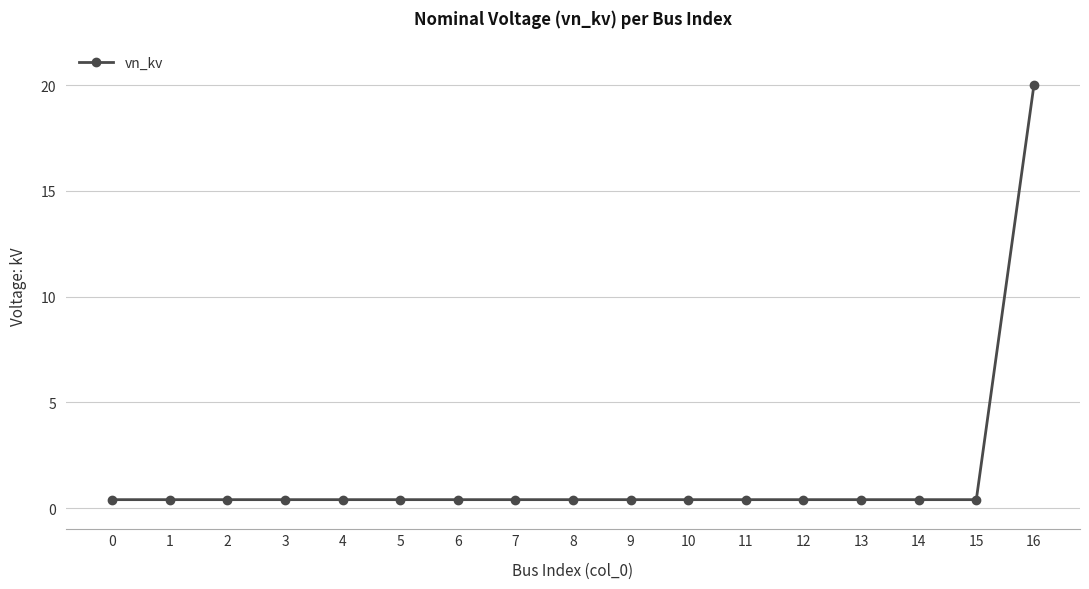

Read the value at 3.

0.4